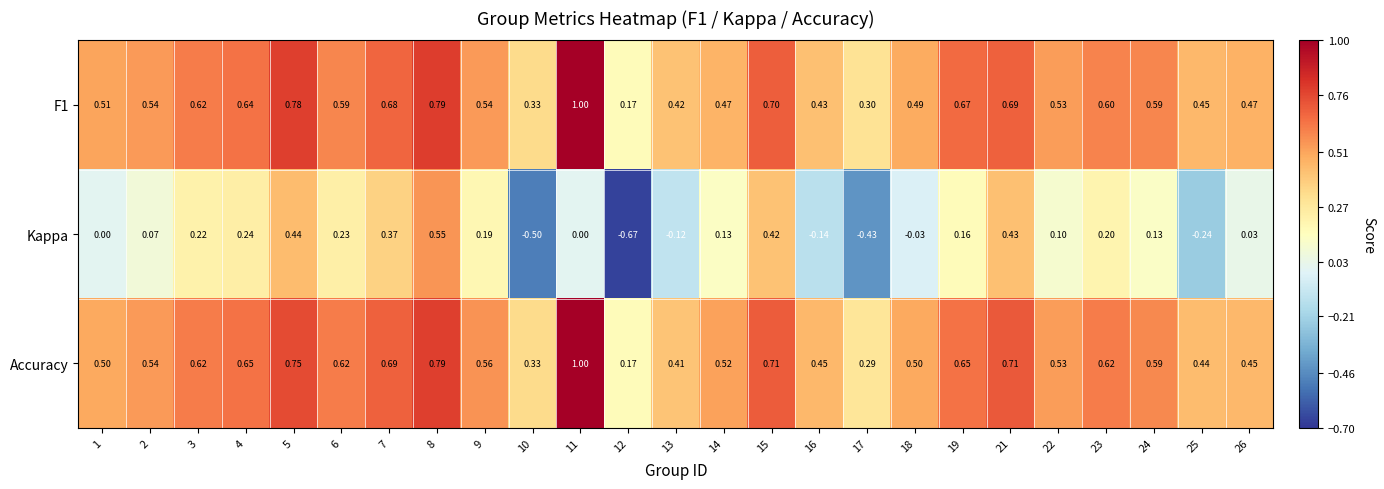

Which series has the largest total across all categories?

Accuracy